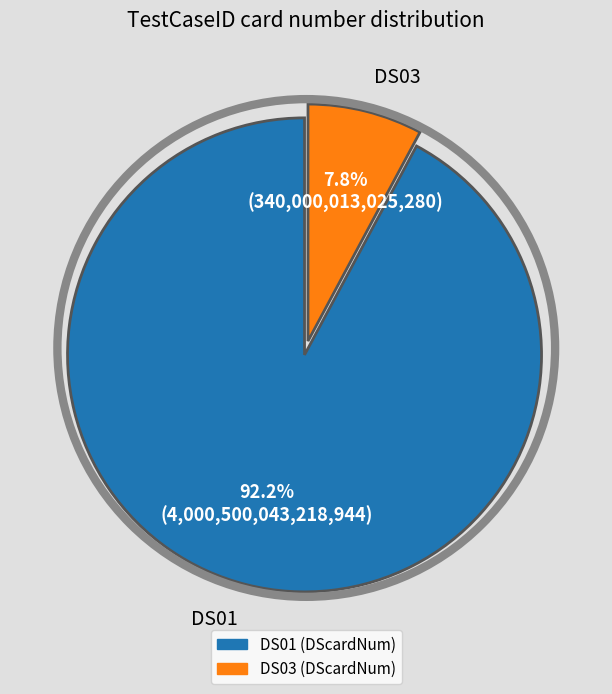

Is it true that DS03 is 8% of the pie?

True